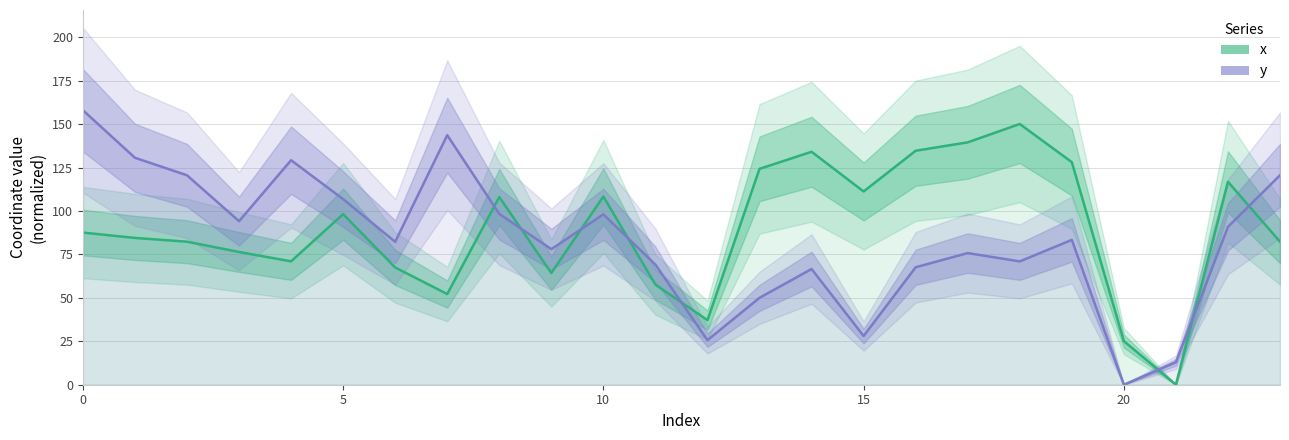

Which series has the widest spread of values?

y